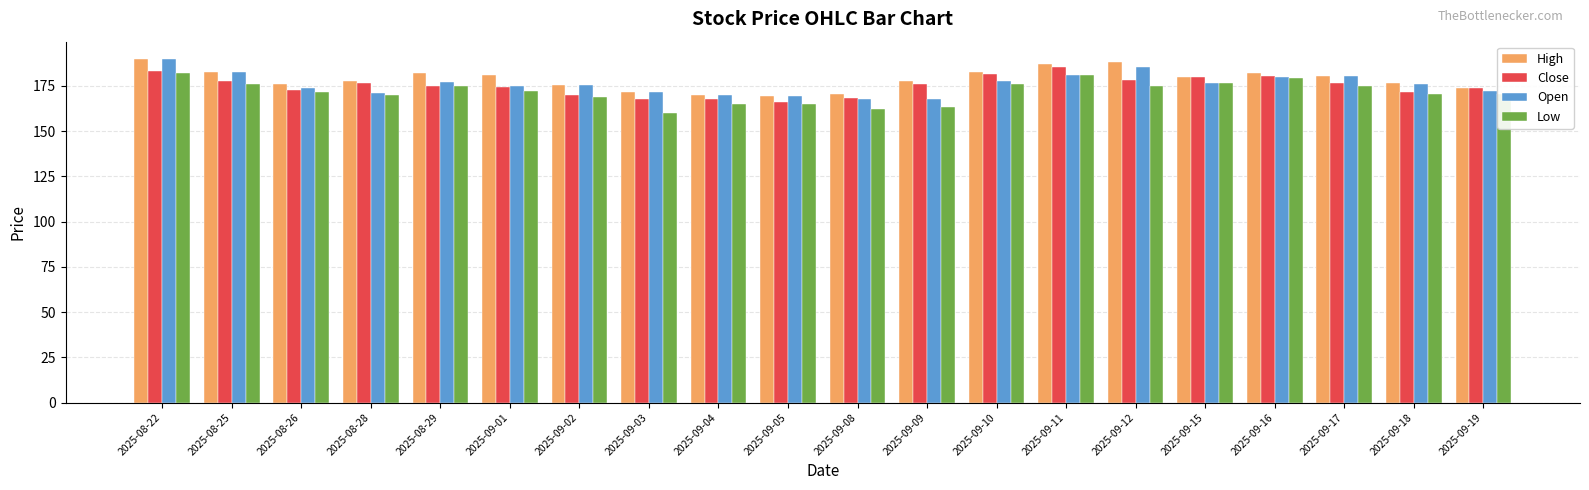

What is the minimum value shown in the chart?

160.0